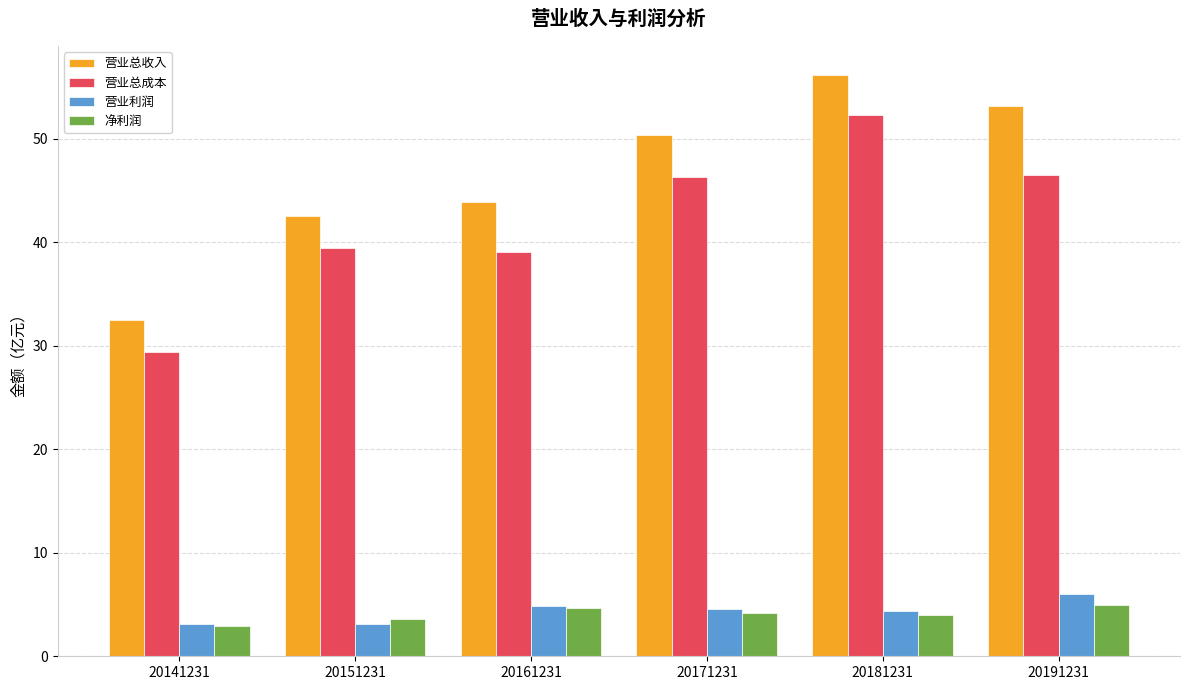

Count the number of categories in the chart.

6